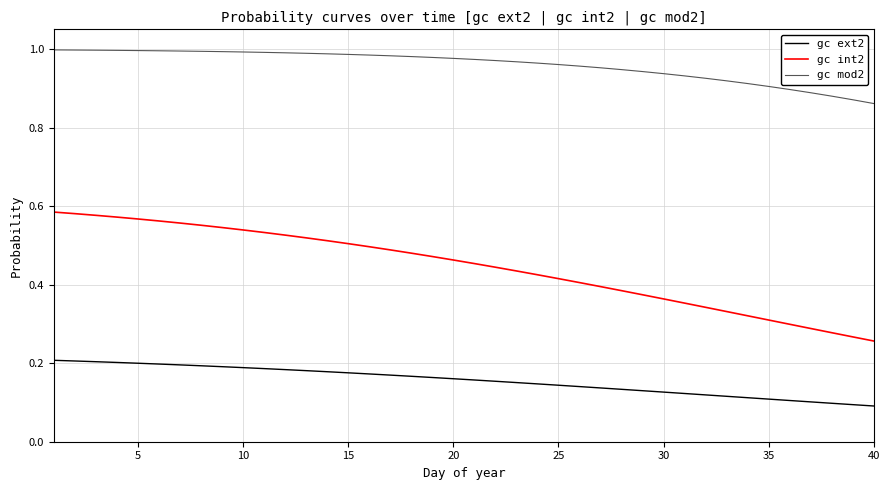

Rank the series by their average value, from lowest to highest.

gc ext2, gc int2, gc mod2